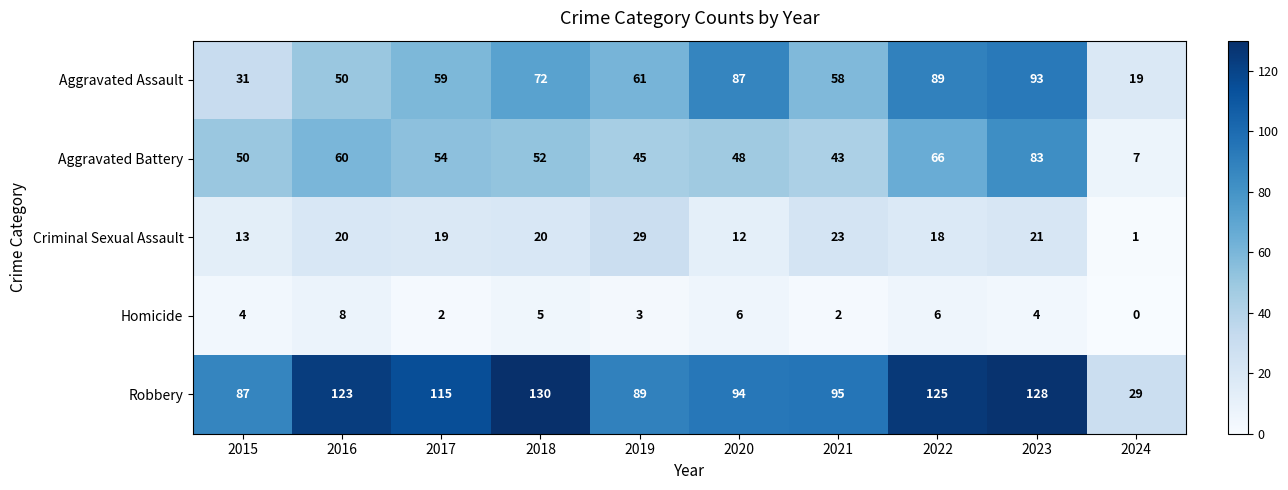

Which series has the largest range (max minus min)?

Robbery